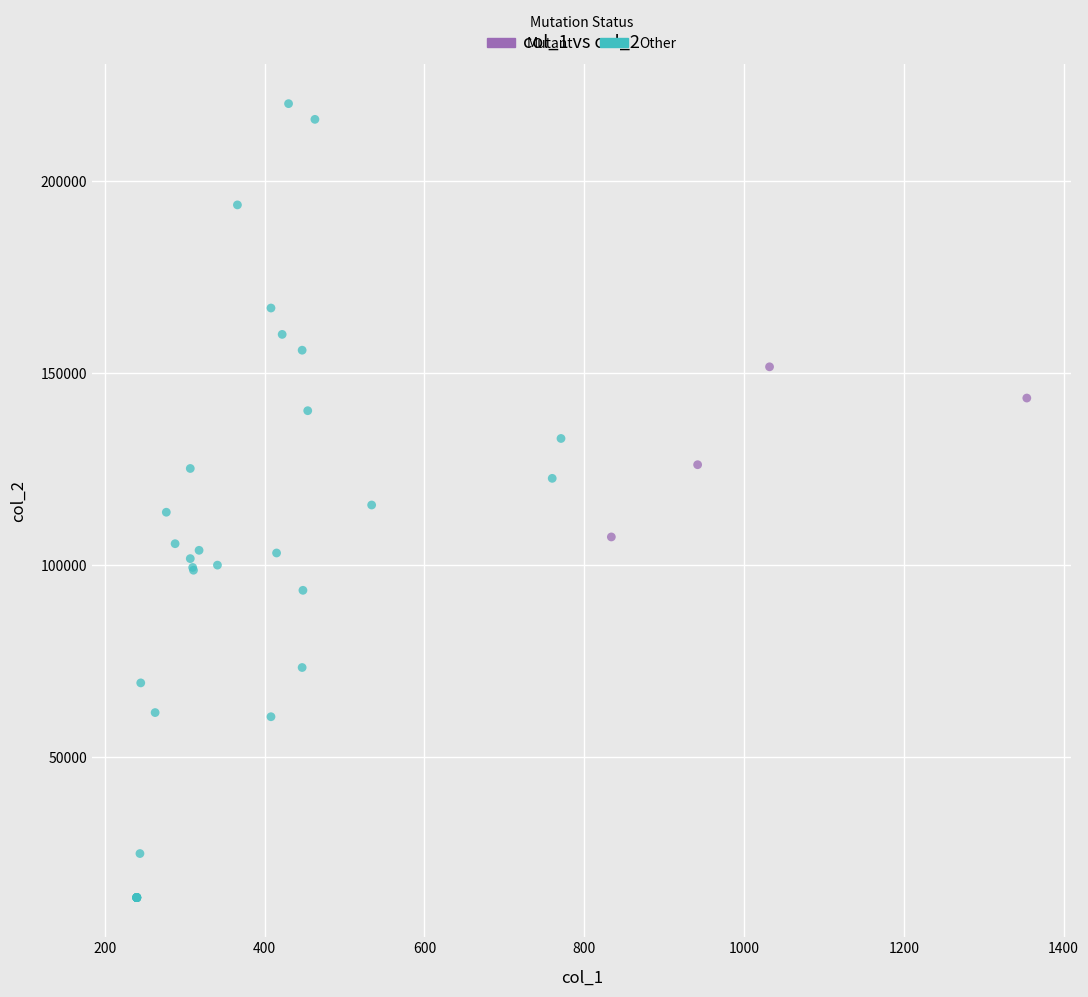

Which series has the largest Y range (max minus min)?

Other